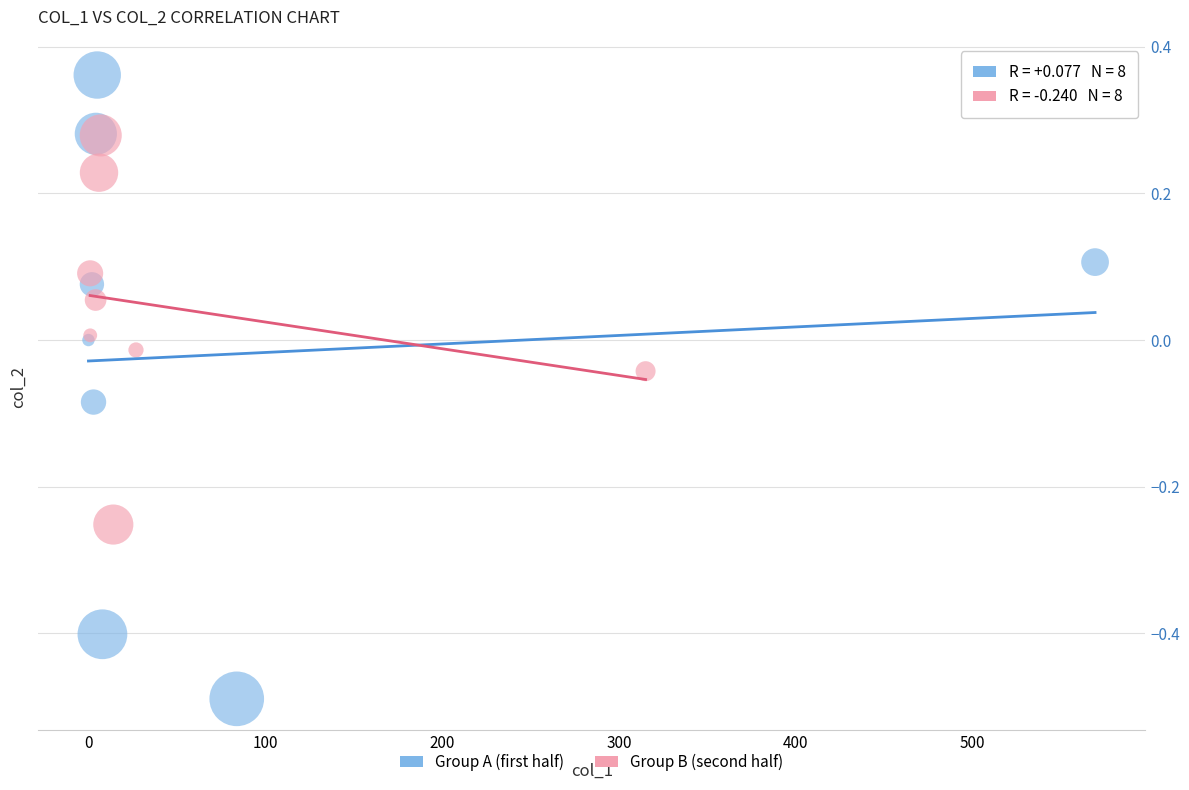

Which series contains the highest Y value?

Group A (first half)